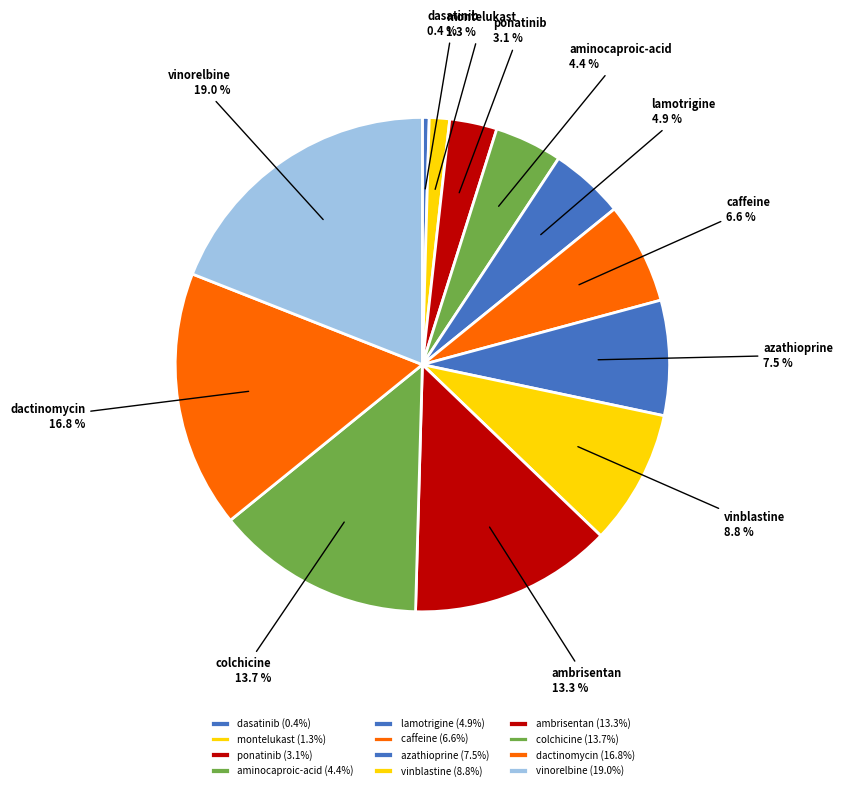

To the nearest percent, what is the difference between the largest and smallest slice percentages?

19%